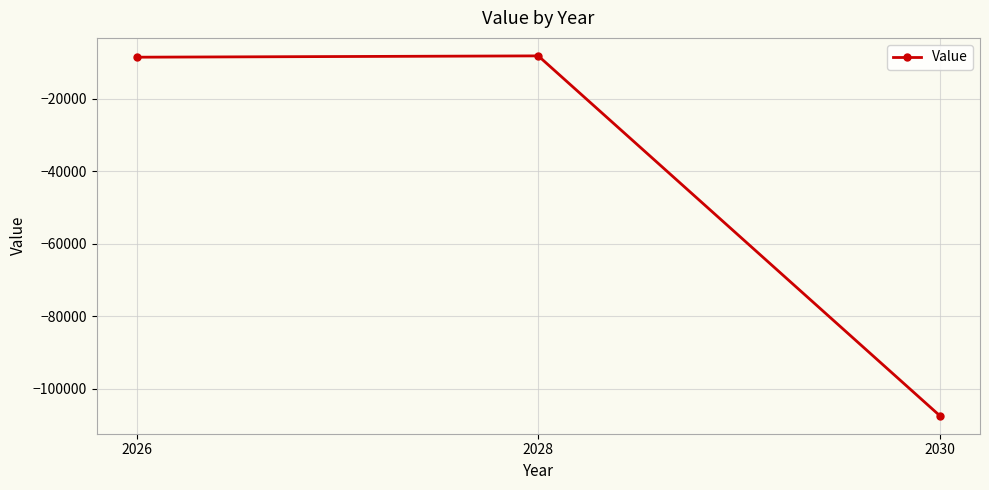

What is the maximum value shown in the chart?

-8165.0